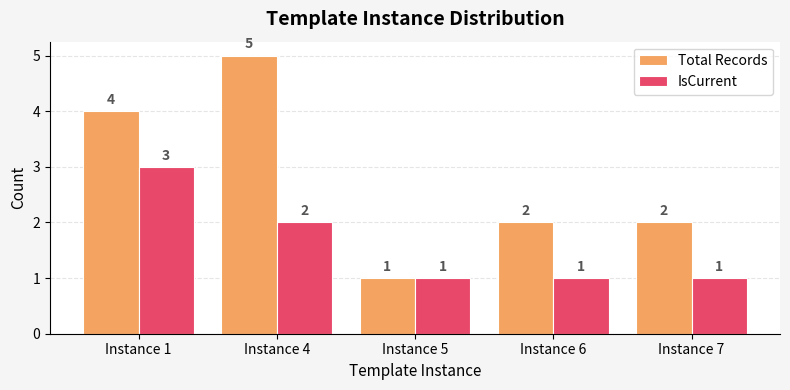

Where is IsCurrent nearest to the value 2?

Instance 4